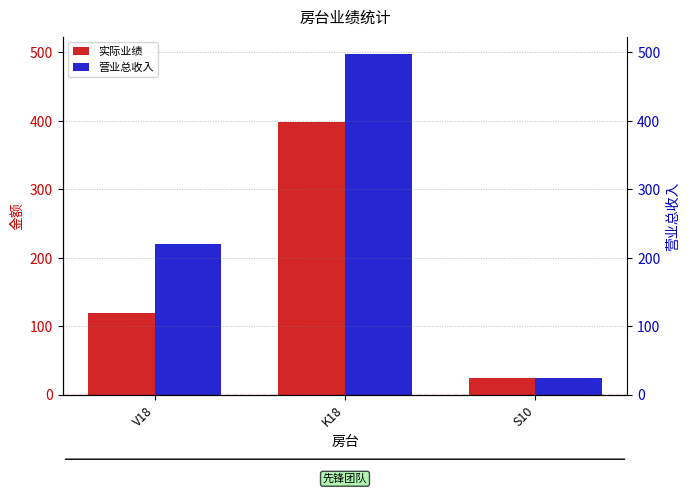

Reading left to right, what are all the values shown in this chart?

实际业绩: 120	398	25
营业总收入: 220	498	25